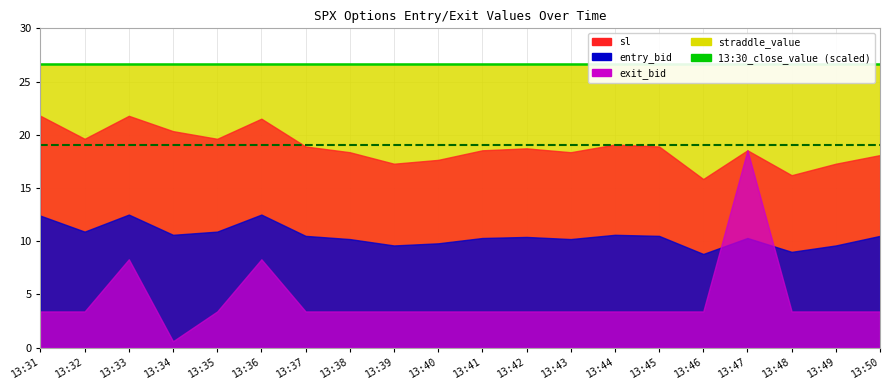

The value of 13:30_close_value (scaled) at 13:31 is 28.1. True or false?

False